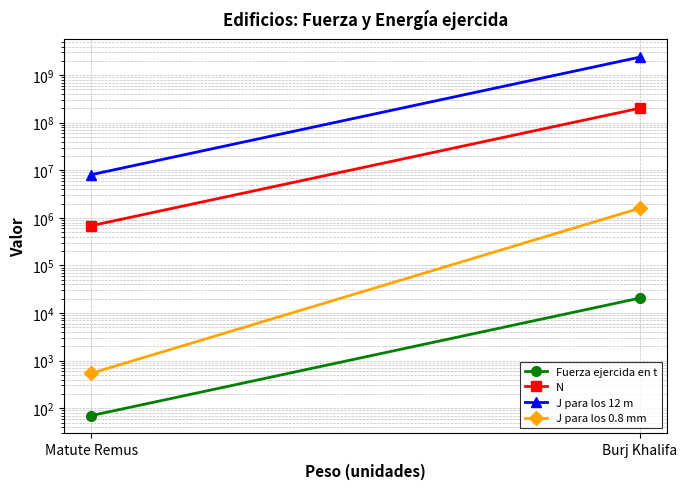

What is the label of the 2nd point from the right?

Matute Remus